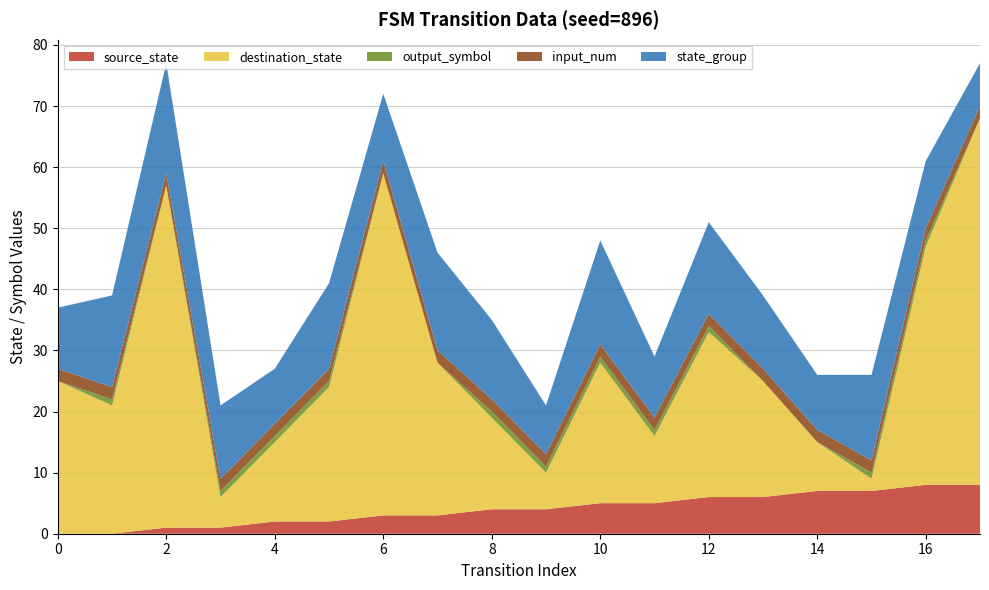

Reading right to left, transcribe all the data shown in this chart.

source_state: 8	8	7	7	6	6	5	5	4	4	3	3	2	2	1	1	0	0
destination_state: 60	39	2	8	19	27	11	23	6	15	25	56	22	13	5	56	21	25
output_symbol: 0	1	1	0	0	1	1	1	1	1	0	0	1	1	1	0	1	0
input_num: 2	2	2	2	2	2	2	2	2	2	2	2	2	2	2	2	2	2
state_group: 7	11	14	9	12	15	10	17	8	13	16	11	14	9	12	18	15	10